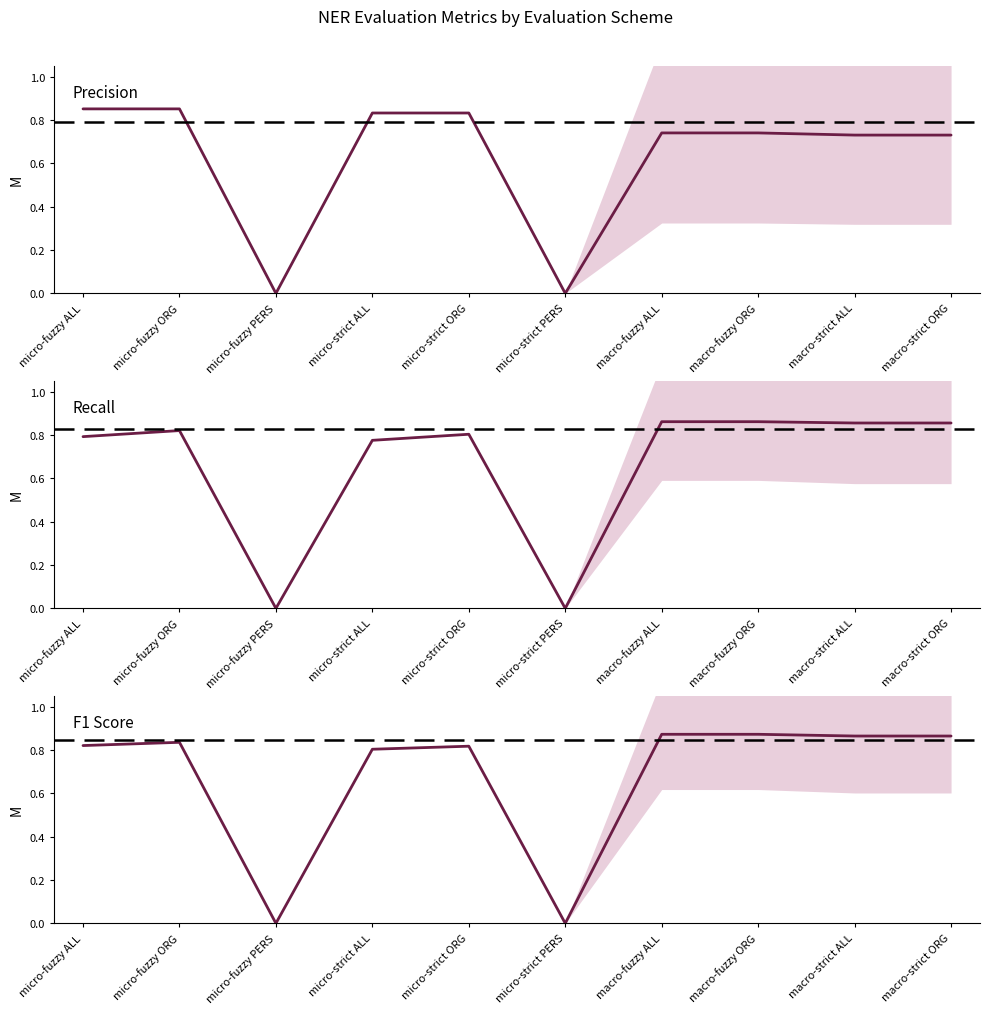

At which category is the sum across all series the highest?

micro-fuzzy ORG